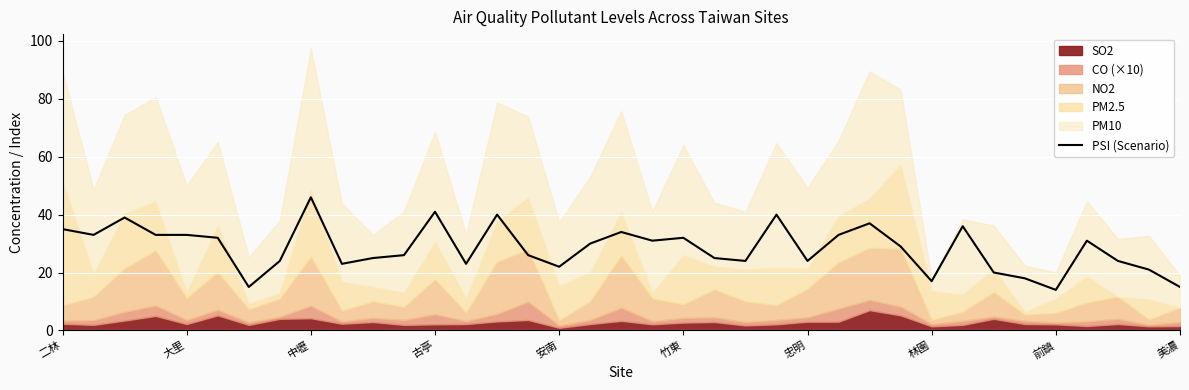

The chart shows a value of 37 at 26. True or false?

True